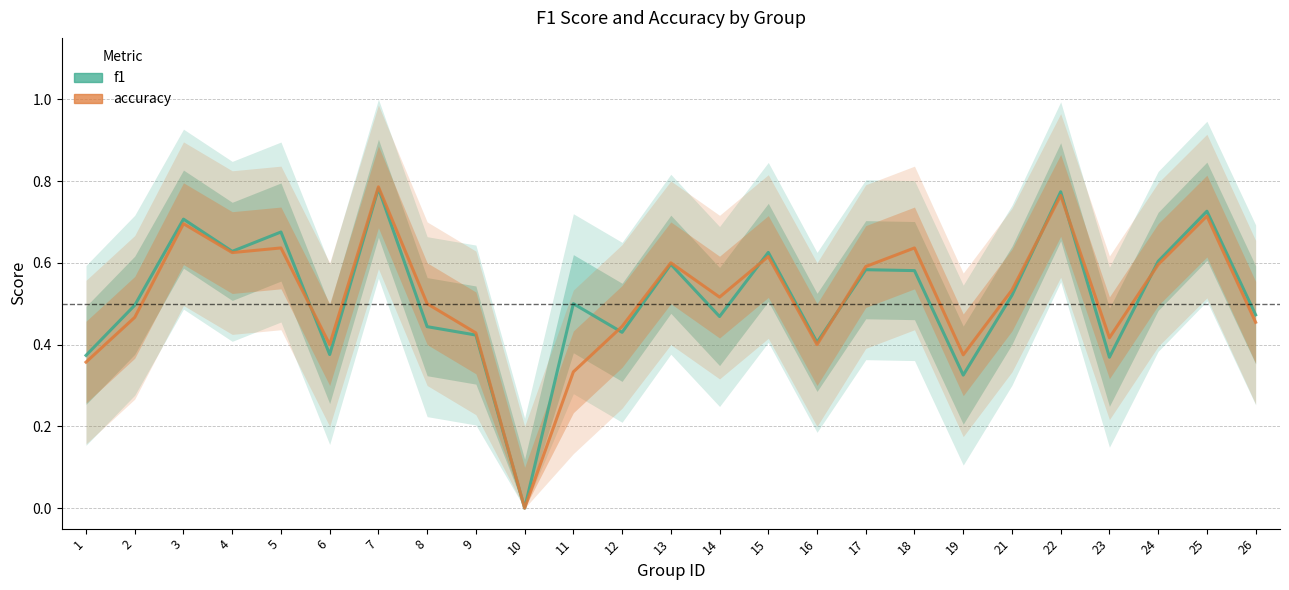

Reading right to left, what are all the values shown in this chart?

f1: 0.5	0.7	0.6	0.4	0.8	0.5	0.3	0.6	0.6	0.4	0.6	0.5	0.6	0.4	0.5	0.0	0.4	0.4	0.8	0.4	0.7	0.6	0.7	0.5	0.4
accuracy: 0.5	0.7	0.6	0.4	0.8	0.5	0.4	0.6	0.6	0.4	0.6	0.5	0.6	0.4	0.3	0.0	0.4	0.5	0.8	0.4	0.6	0.6	0.7	0.5	0.4